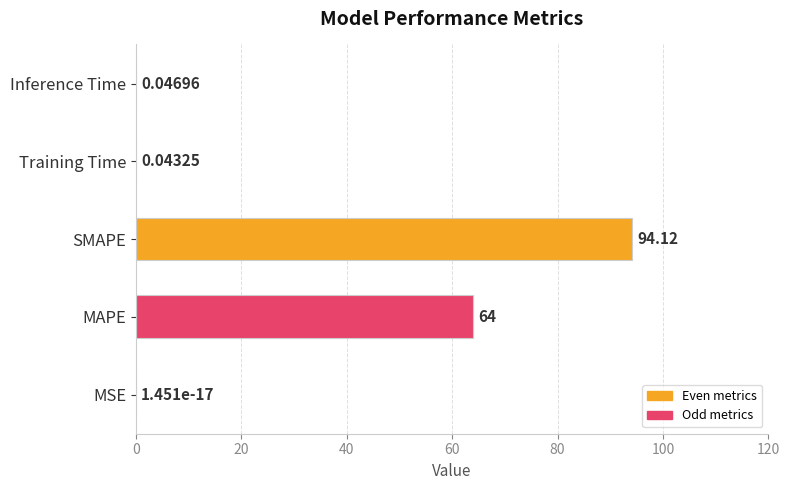

What is the average value?

31.6